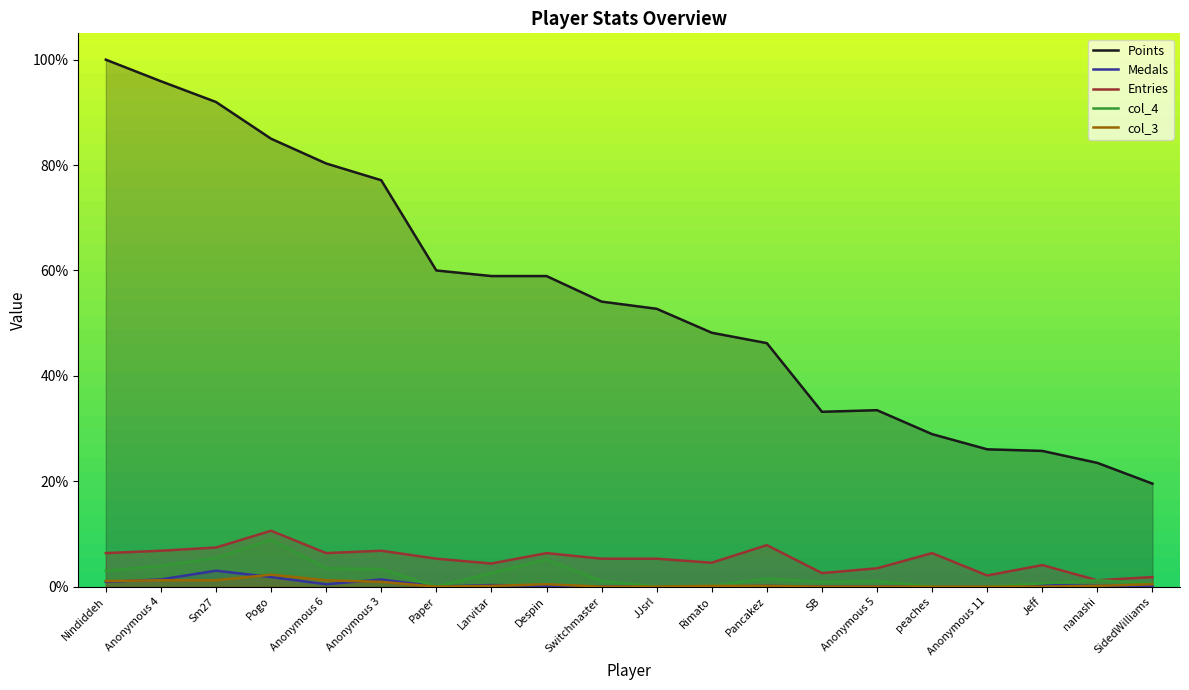

True or false: Points and Entries intersect in this chart.

False